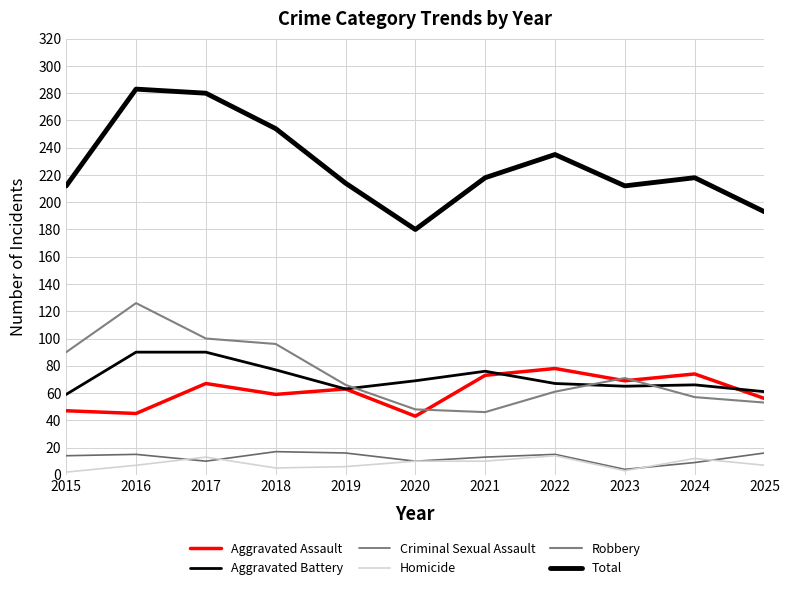

The value of Criminal Sexual Assault at 2016 is 22. True or false?

False